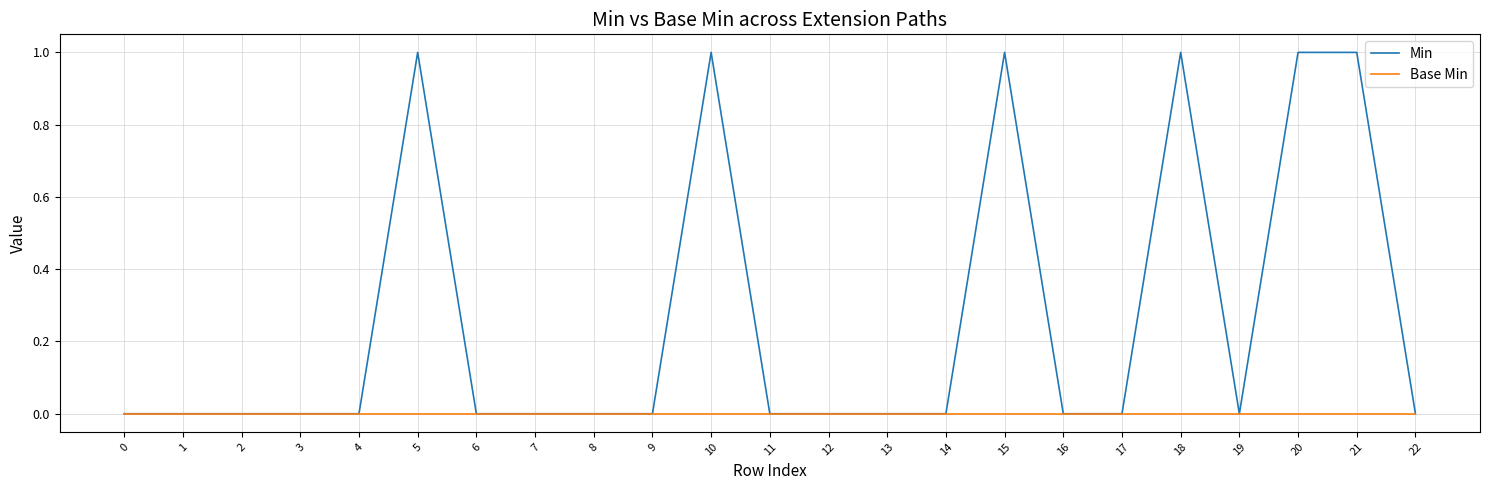

What is the maximum value shown in the chart?

1